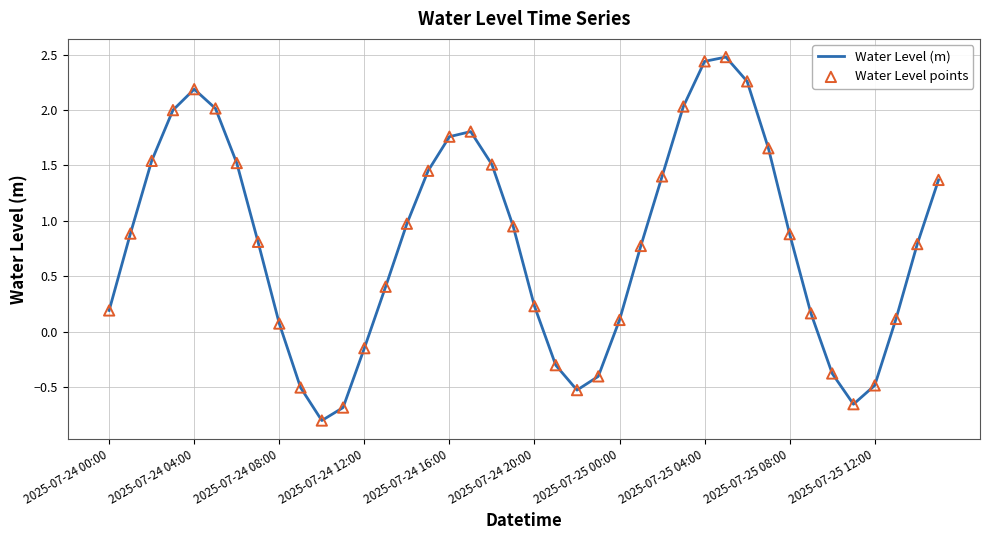

What is the greatest value displayed?

2.5